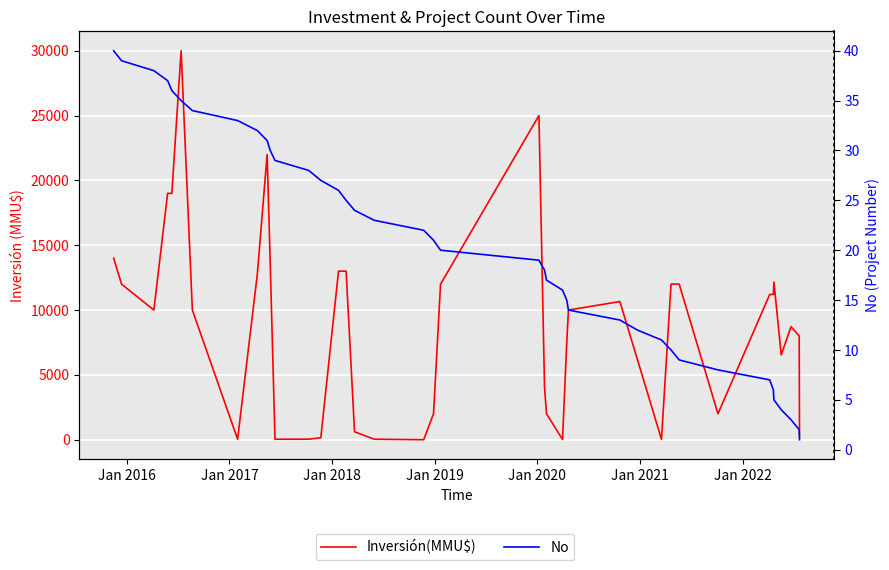

Is this an area chart (filled region under the line)?

No